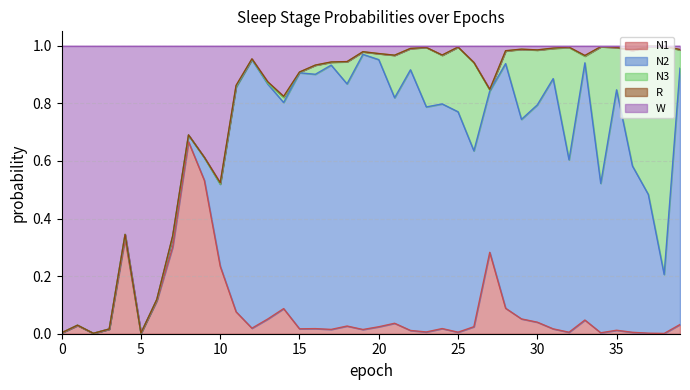

Which label corresponds to the smallest value in the chart?

5